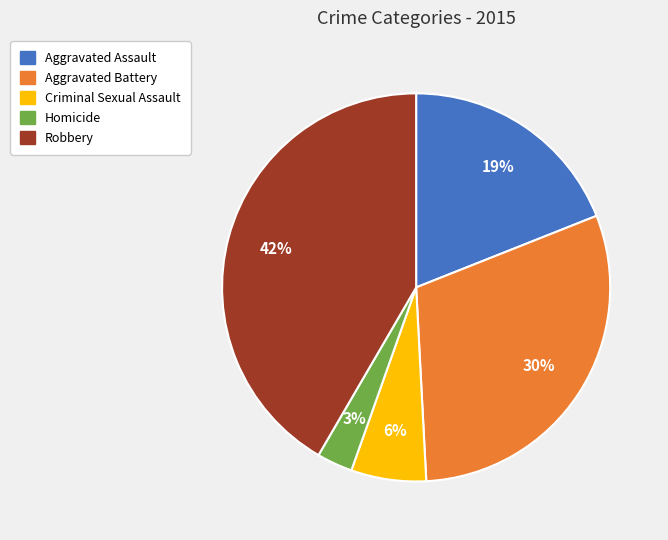

How many slices are in this pie chart?

5